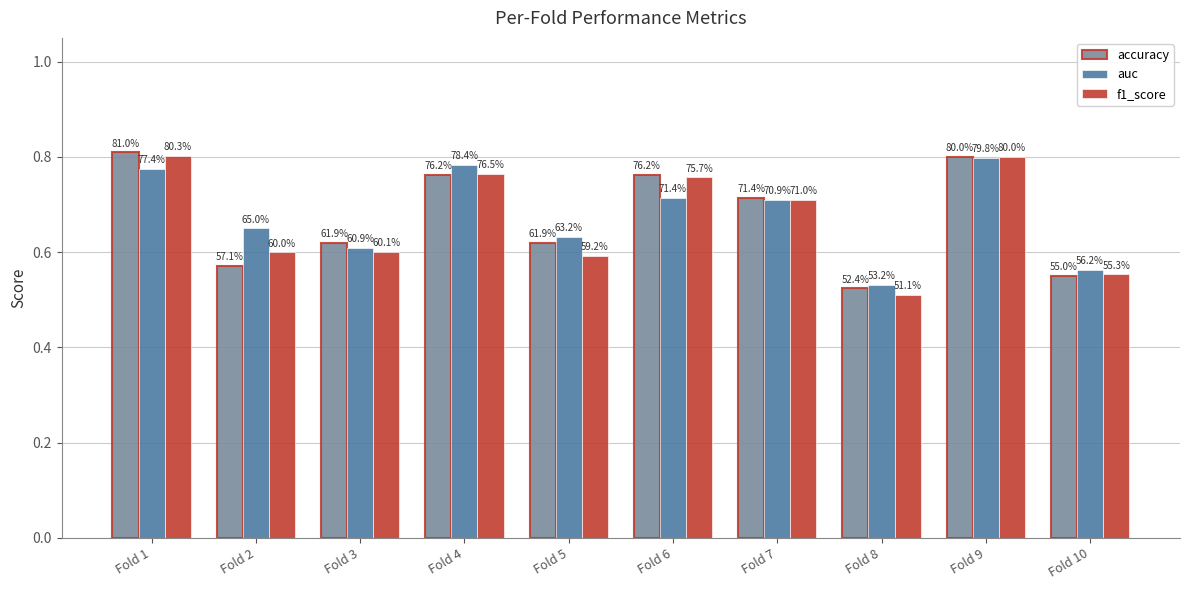

Read the f1_score value at Fold 6.

0.8